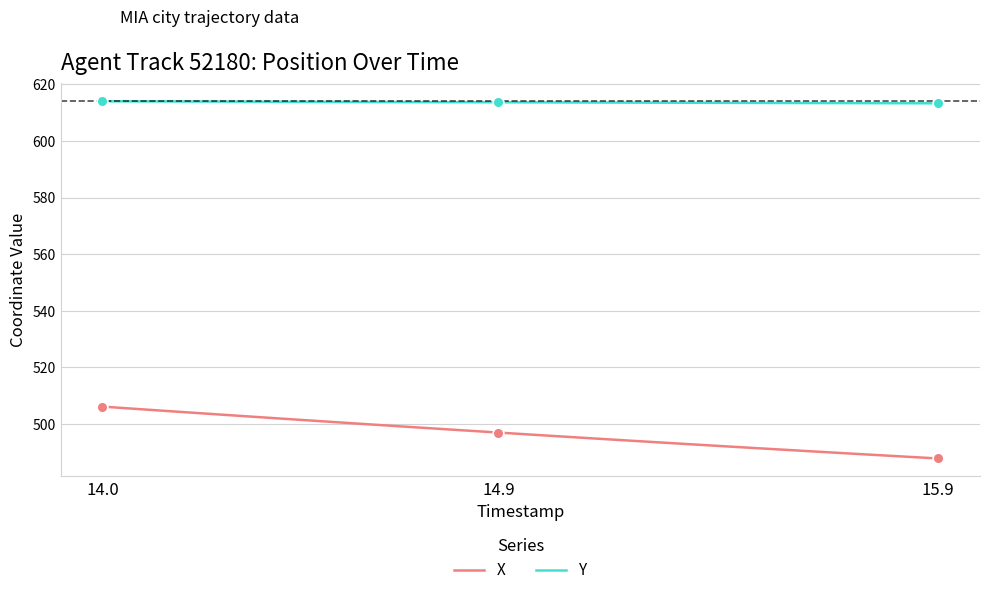

What is the lowest value of the Y series?

613.3